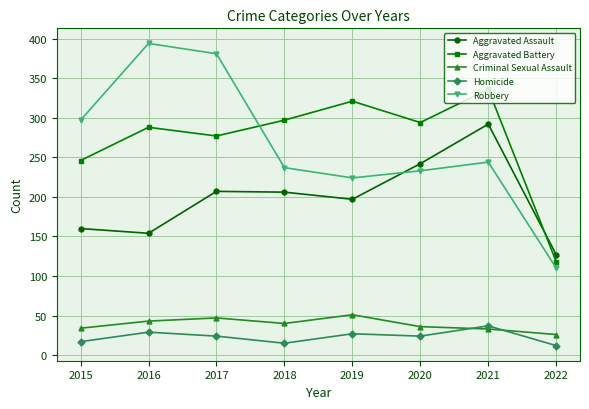

Which series has the largest total across all categories?

Aggravated Battery